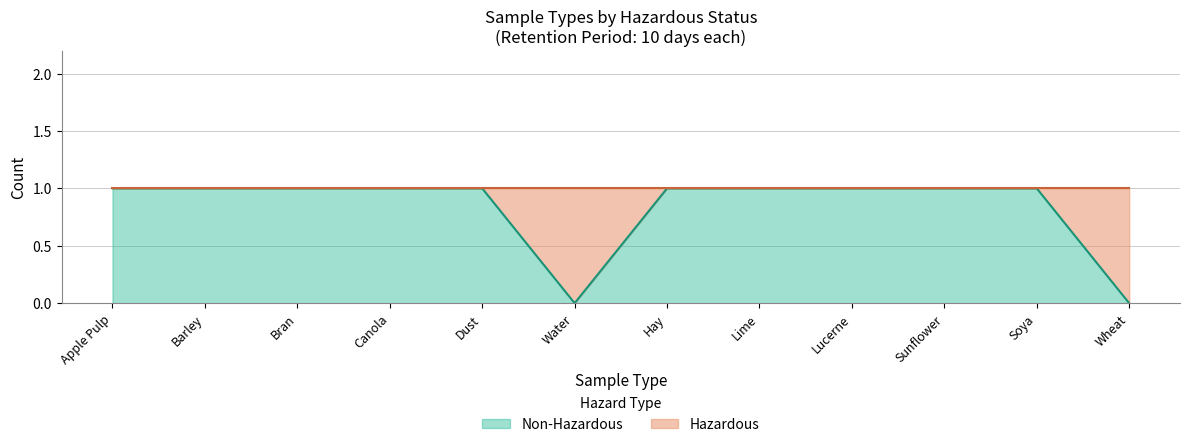

Which category has the lowest value across all series?

Water